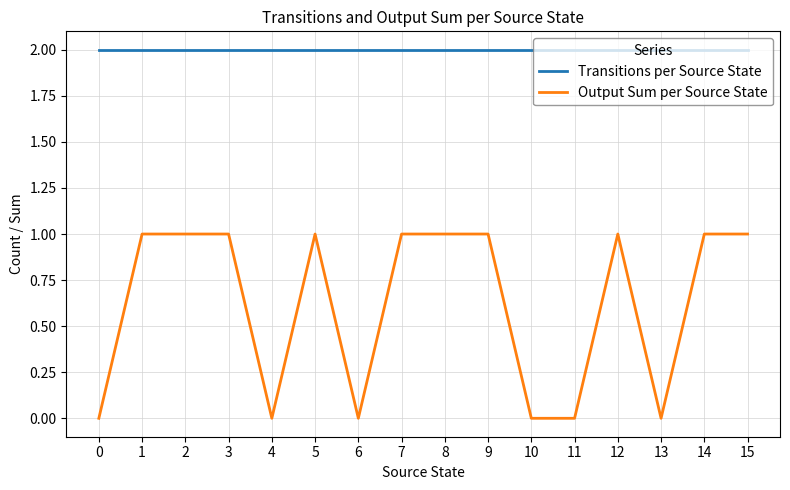

Is it true that Output Sum per Source State equals 1 at 7?

True